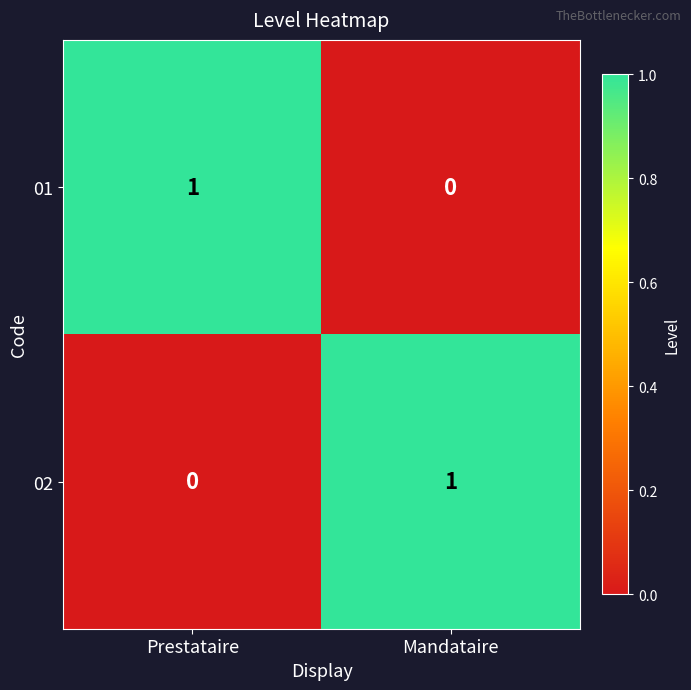

Rank the series at Prestataire from lowest to highest value.

02, 01